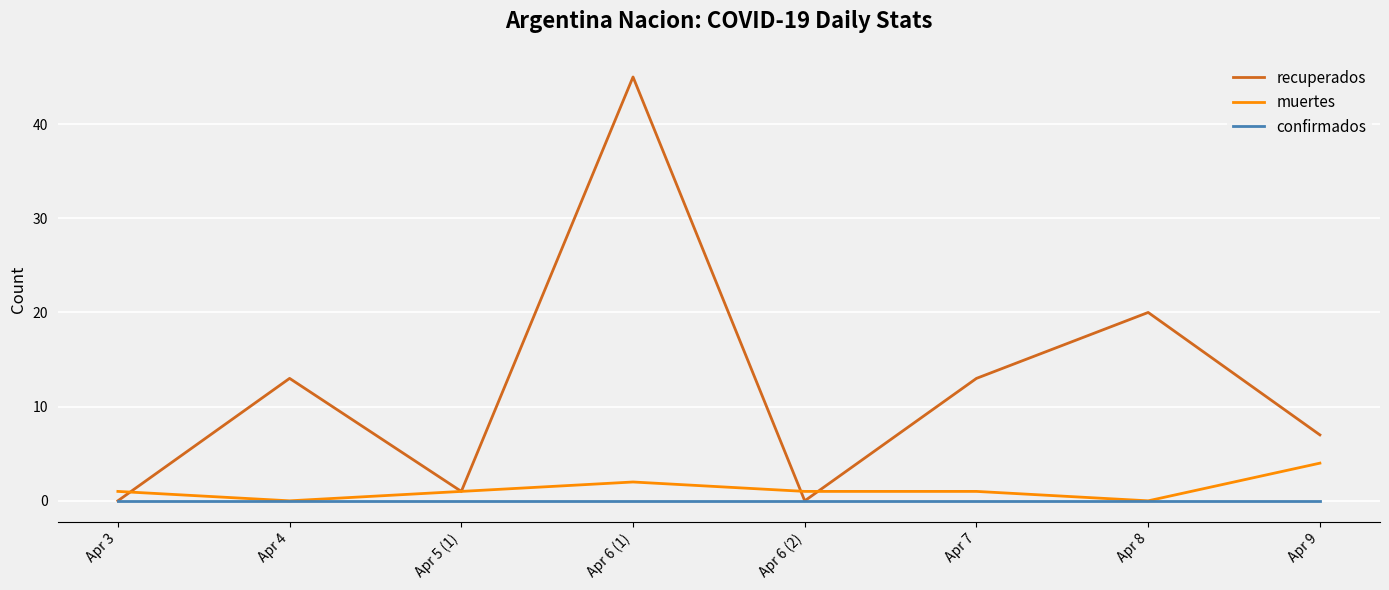

Is it true that muertes equals 2 at Apr 6 (1)?

True